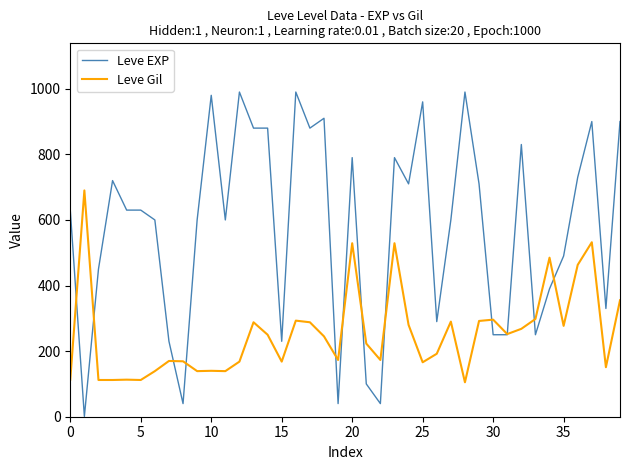

Which series has the largest total across all categories?

Leve EXP